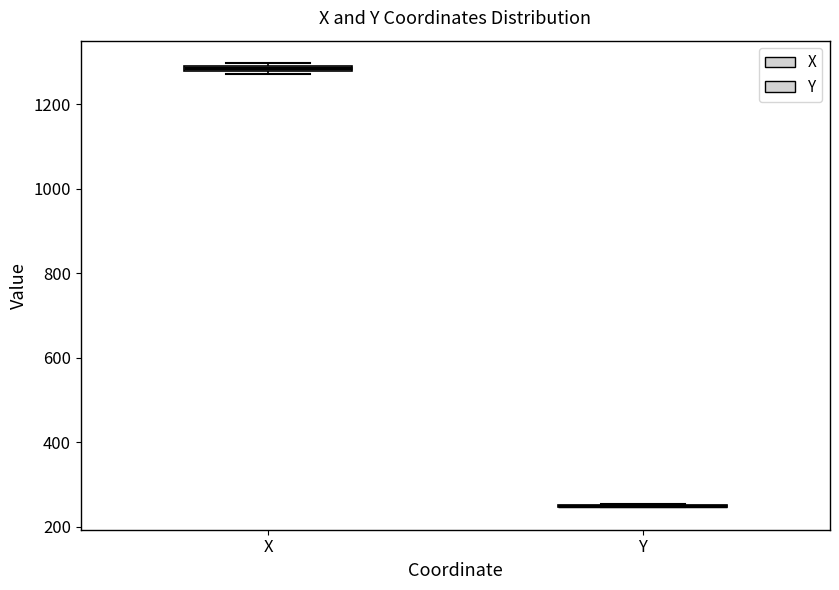

Where is the lower edge of the box for X on the y-axis? The values are not printed on the chart, so give them approximately, as read against the axis.

1280